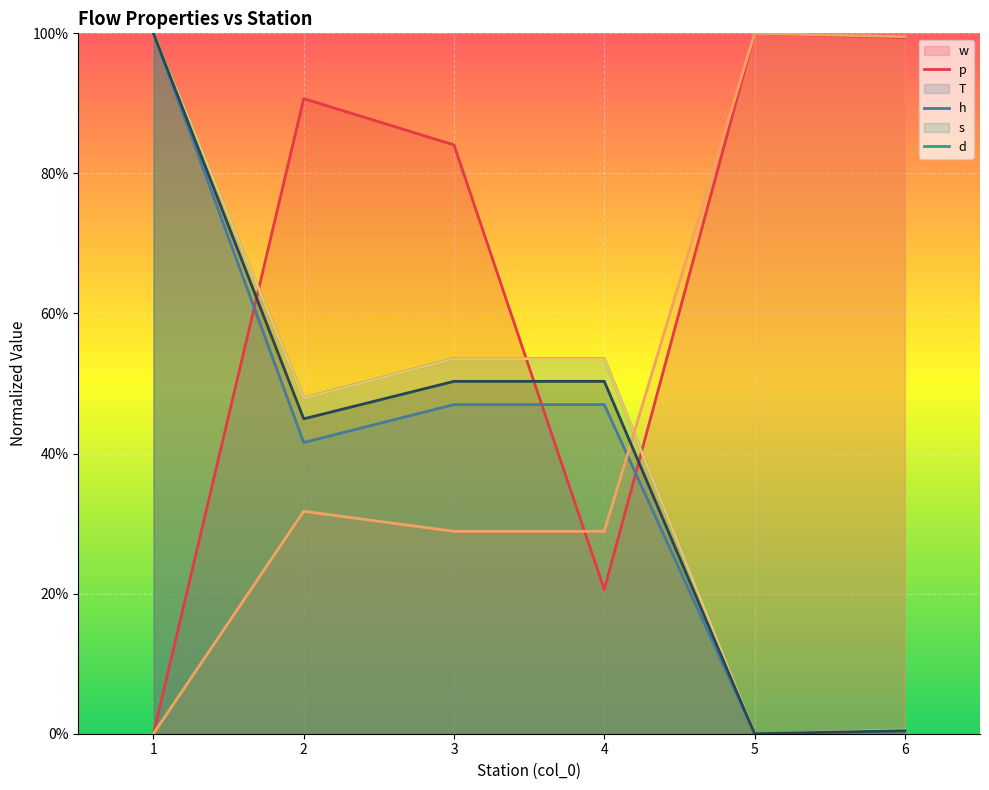

Is it true that p equals 0.5 at 3?

True